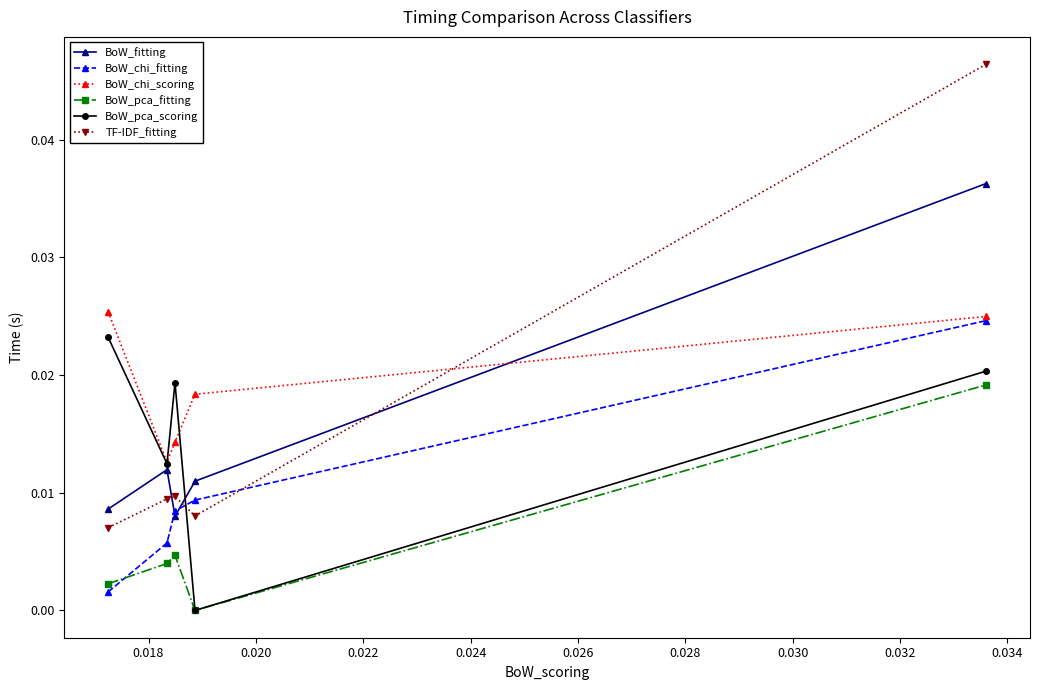

How many interior local valleys does the BoW_pca_scoring series have?

2